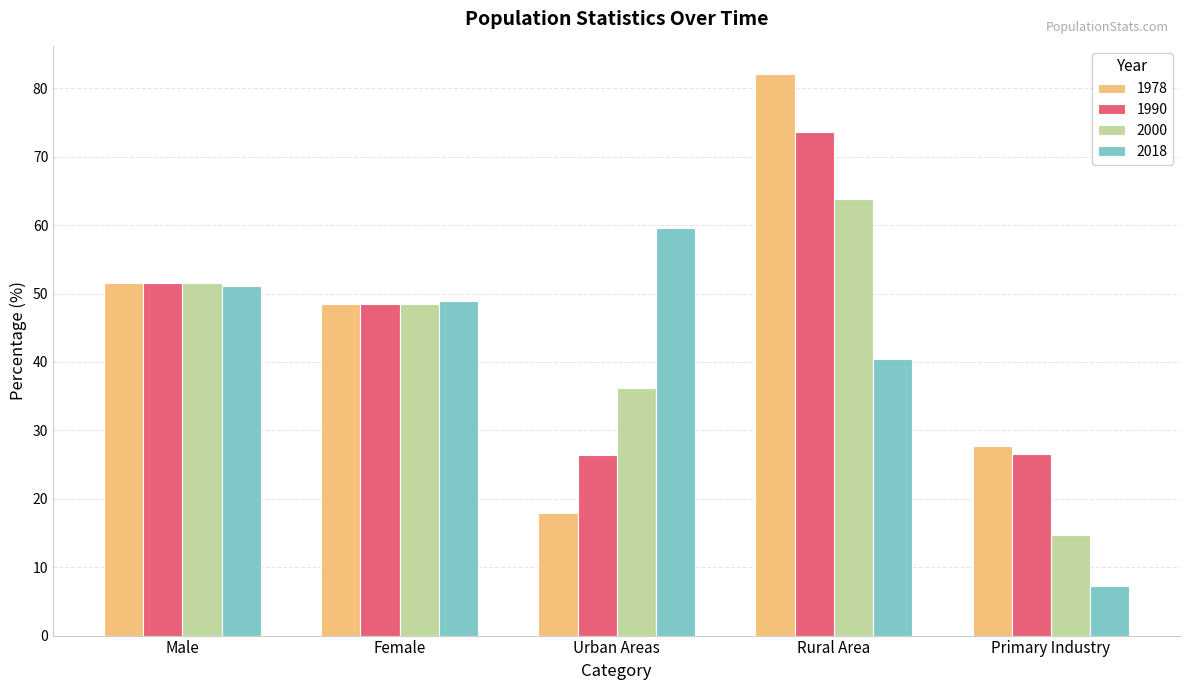

What is the label of the 2nd bar from the left?

Female